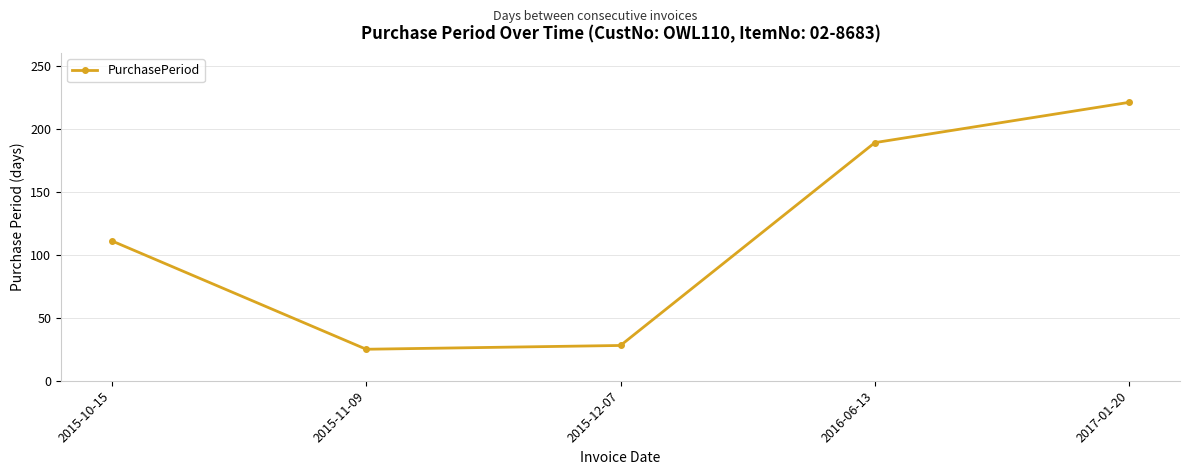

Where is the data nearest to the value 123?

2015-10-15